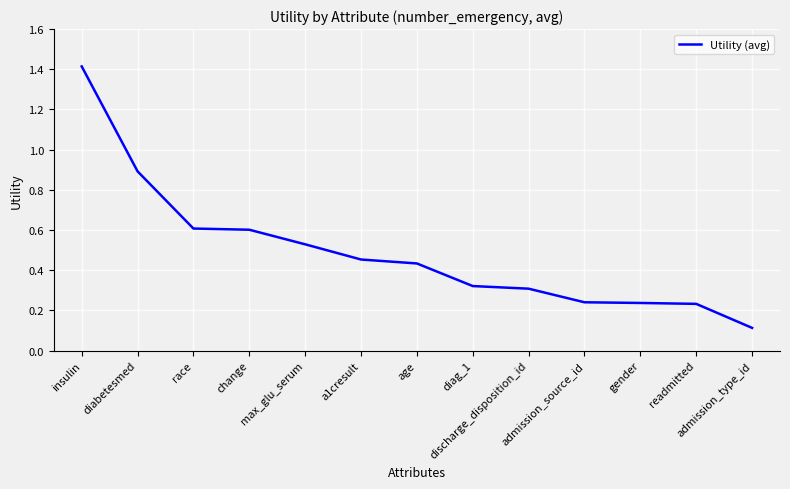

What is the change in value from diabetesmed to a1cresult?

-0.4